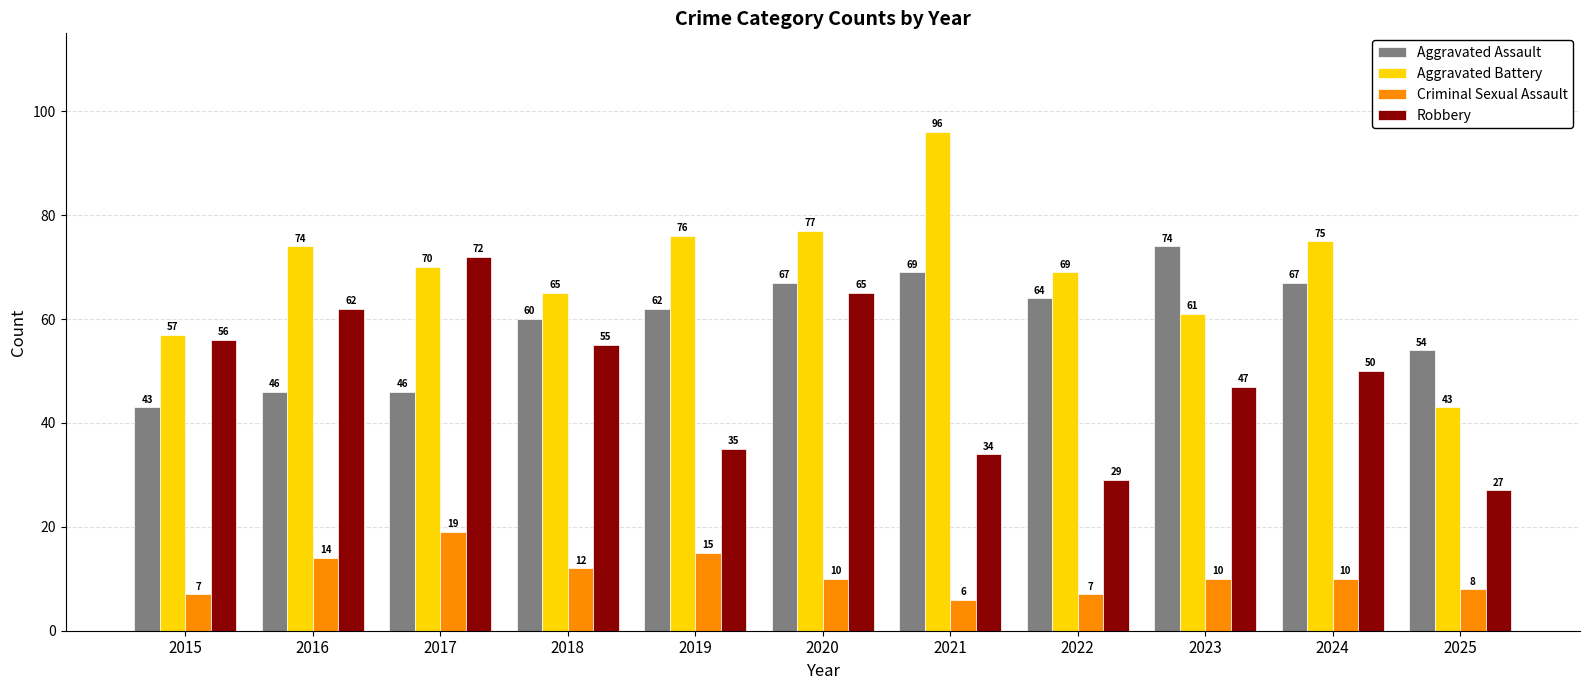

Reading left to right, list all the values displayed in this chart.

Aggravated Assault: 2015=43	2016=46	2017=46	2018=60	2019=62	2020=67	2021=69	2022=64	2023=74	2024=67	2025=54
Aggravated Battery: 2015=57	2016=74	2017=70	2018=65	2019=76	2020=77	2021=96	2022=69	2023=61	2024=75	2025=43
Criminal Sexual Assault: 2015=7	2016=14	2017=19	2018=12	2019=15	2020=10	2021=6	2022=7	2023=10	2024=10	2025=8
Robbery: 2015=56	2016=62	2017=72	2018=55	2019=35	2020=65	2021=34	2022=29	2023=47	2024=50	2025=27